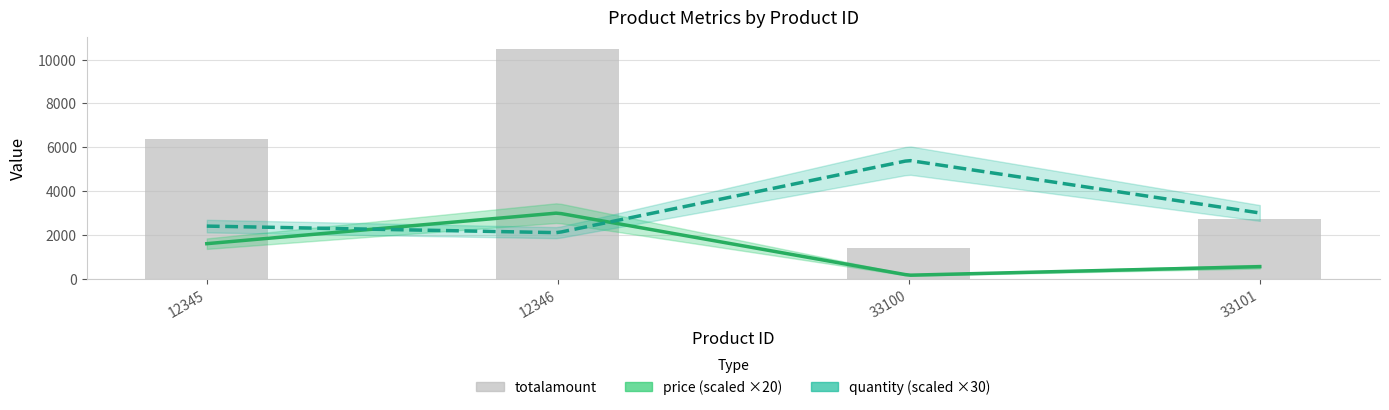

What is the value of the price bar at the 2nd from the left?

149.9